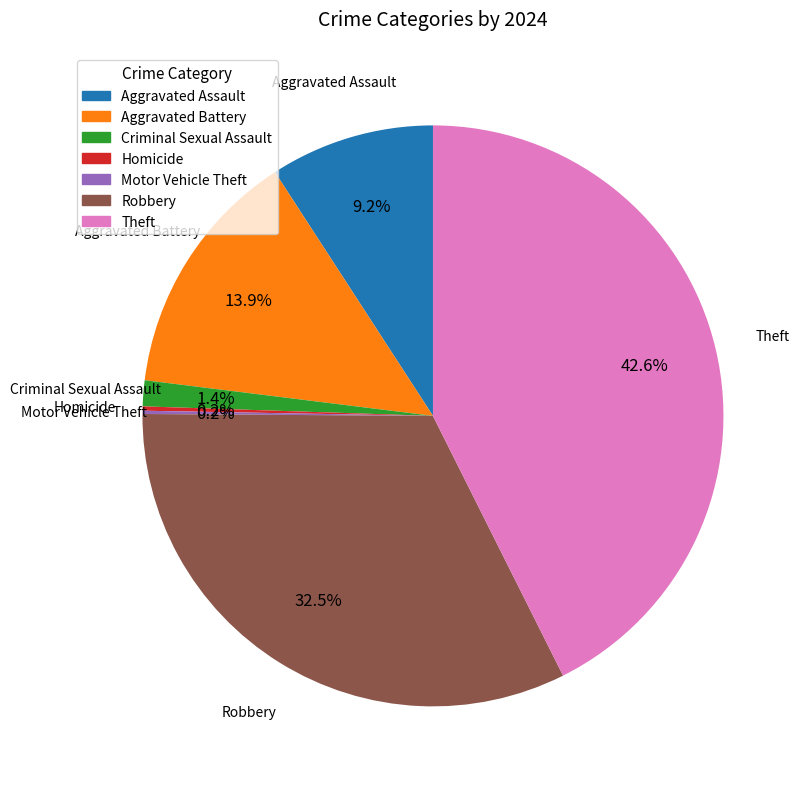

Does any single category account for the majority?

No